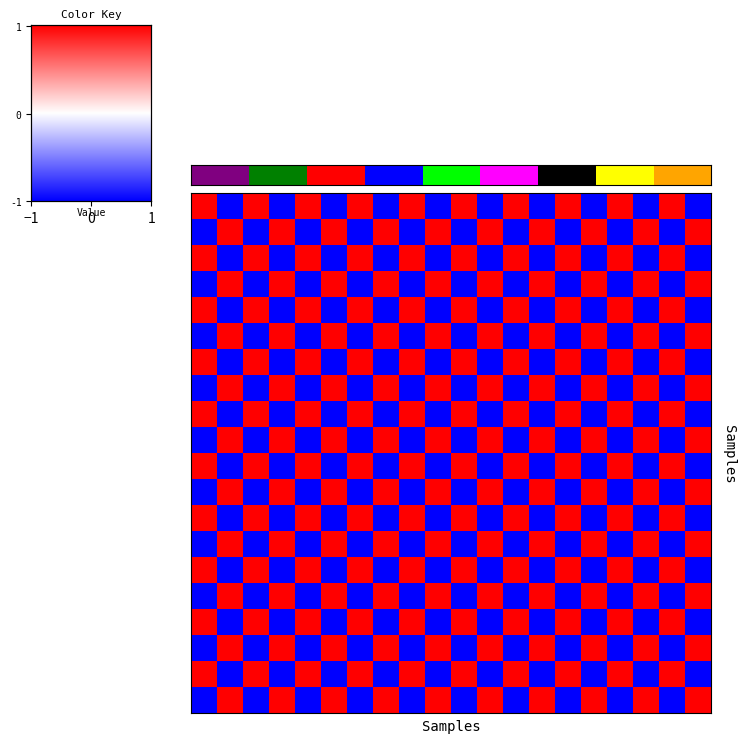

How many series are shown in this chart?

20